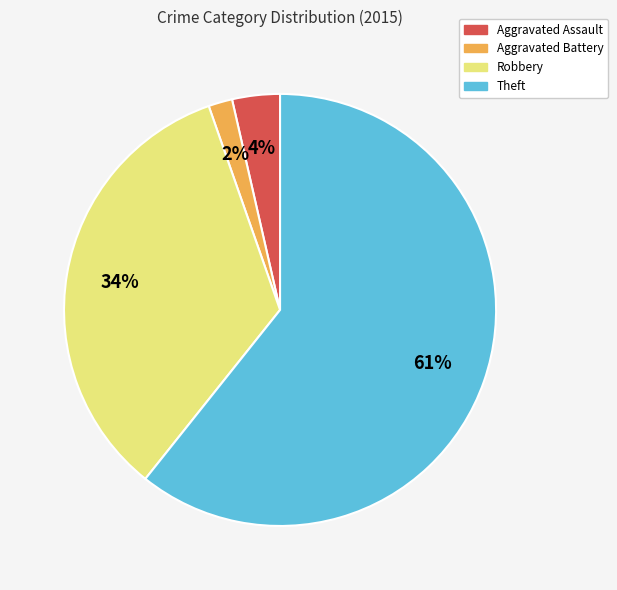

What is the ratio of the value at Aggravated Battery to the value at Aggravated Assault?

0.5